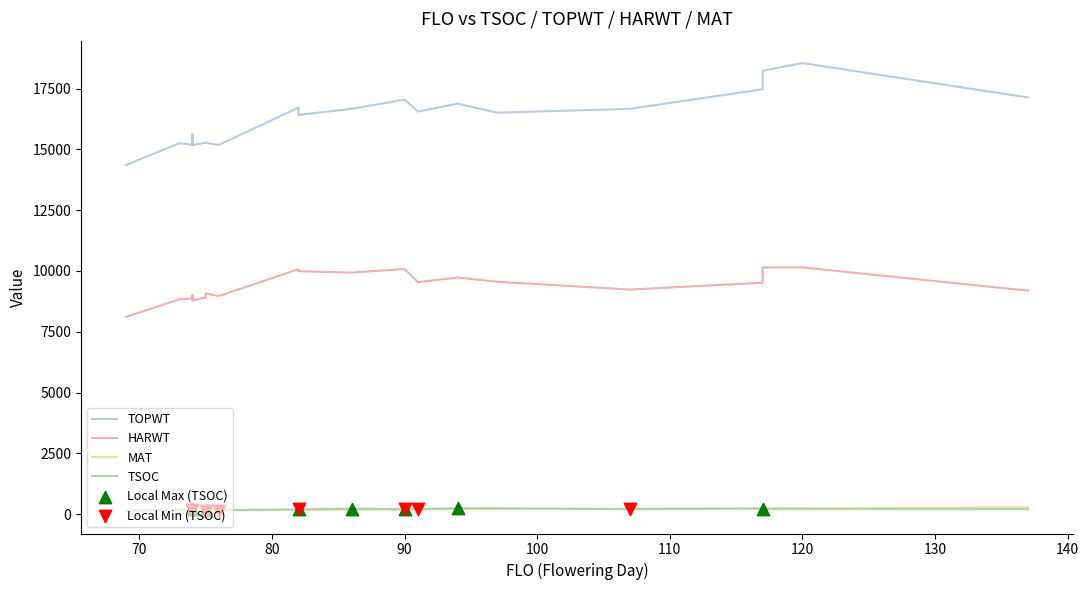

What are all the series names shown in the legend?

TSOC, TOPWT, HARWT, MAT